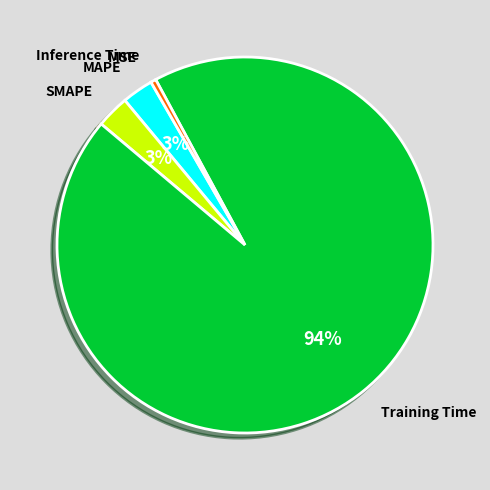

To the nearest percent, what is the difference between the largest and smallest slice percentages?

94%